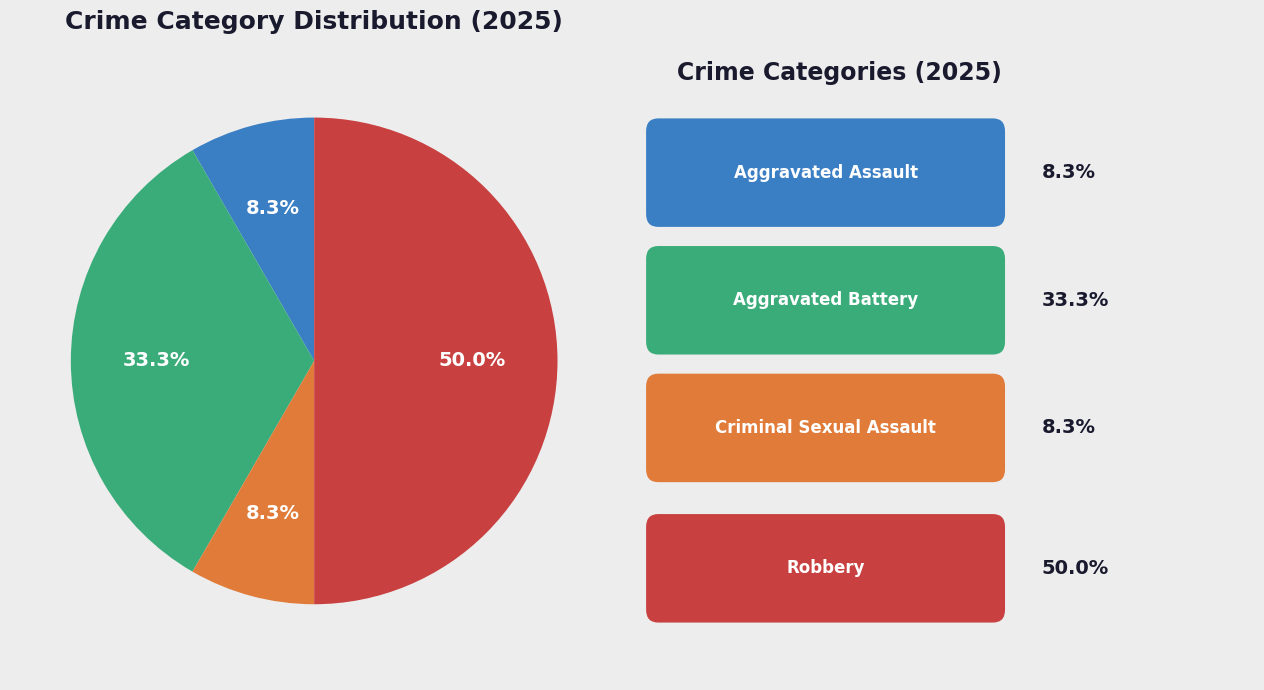

Count the number of slices in the pie.

4